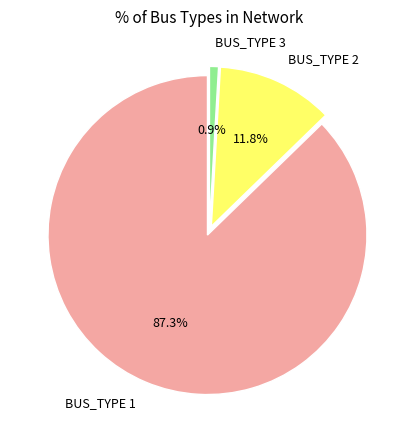

Rank the categories by value from highest to lowest.

BUS_TYPE 1, BUS_TYPE 2, BUS_TYPE 3